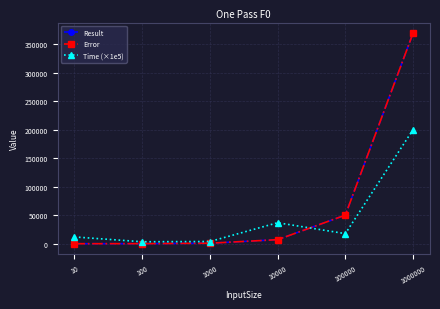

The value of Time (×1e5) at 100 is 5690.4. True or false?

False